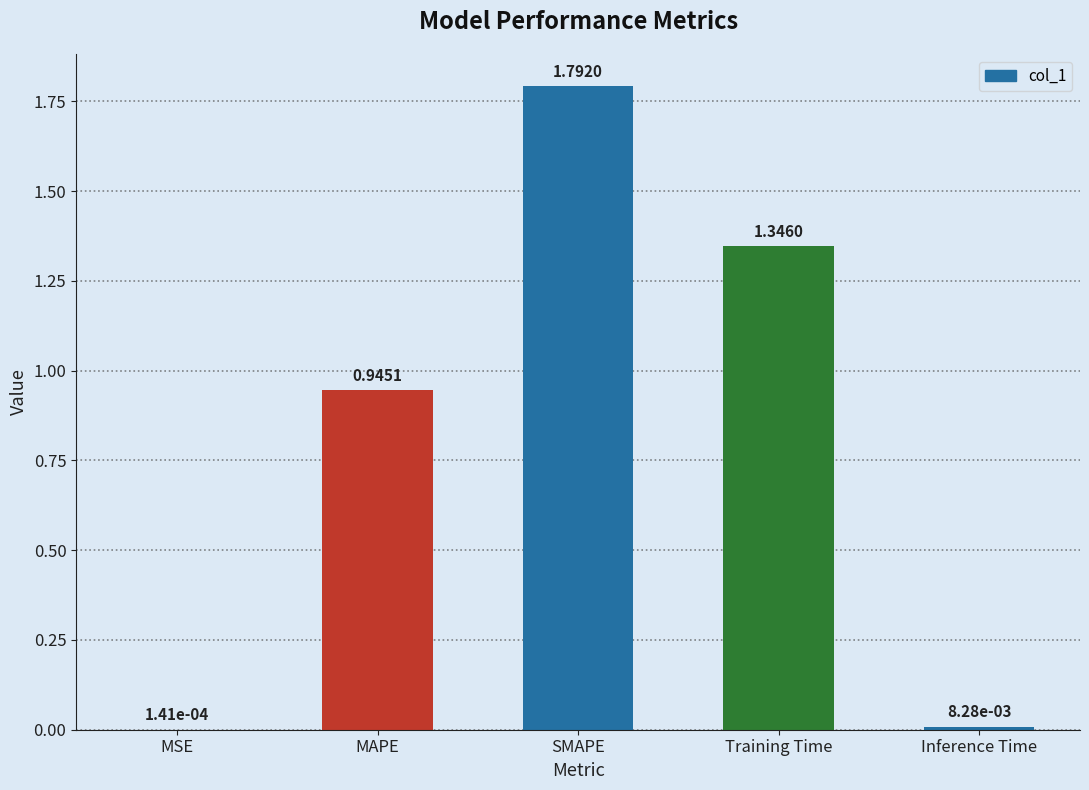

What is the sum of all values?

4.1